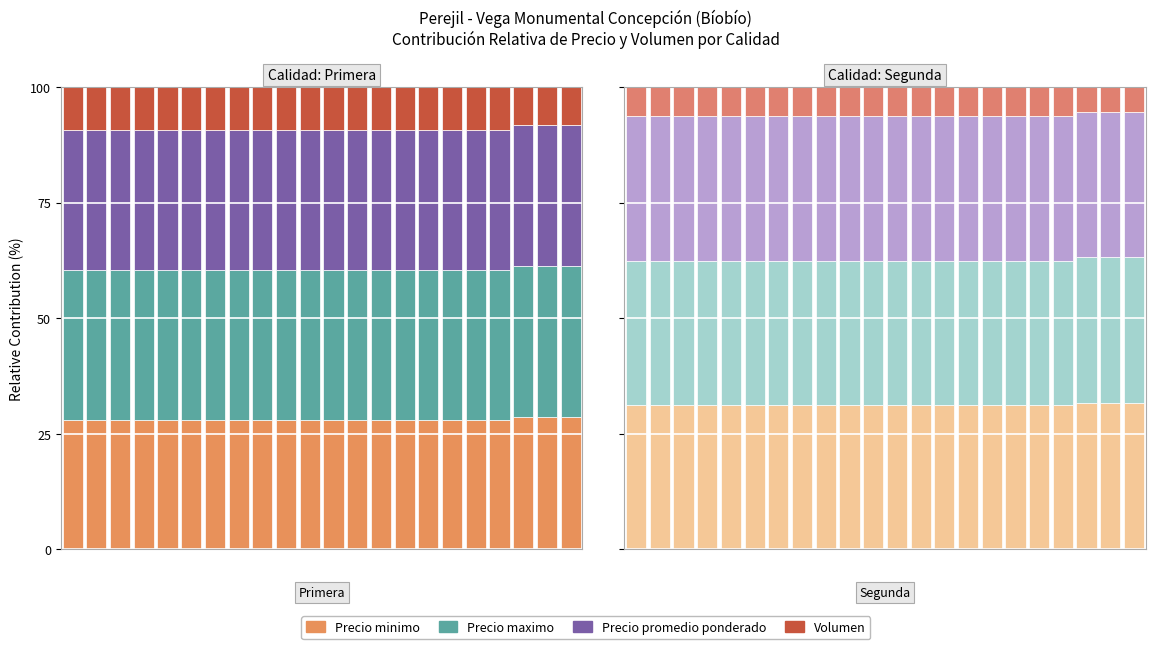

Which series has the widest spread of values?

Volumen